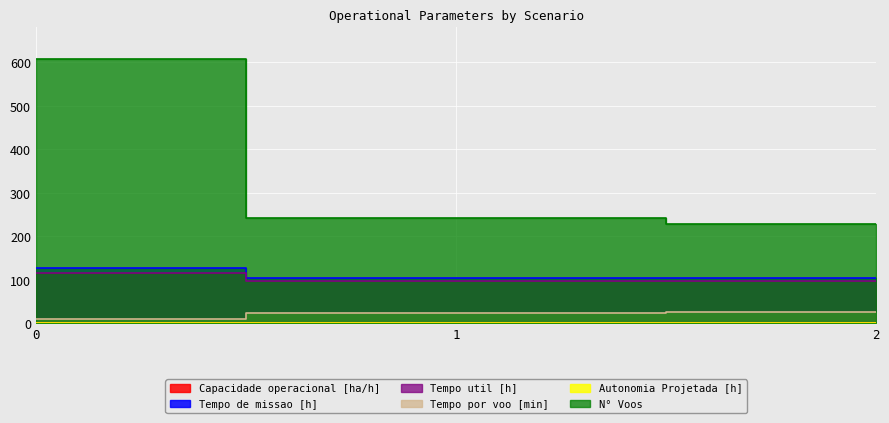

Reading left to right, list all the values displayed in this chart.

Capacidade operacional [ha/h]: 0=0.8	1=1.0	2=1.0
Tempo de missao [h]: 0=128.2	1=104.4	2=103.6
Tempo util [h]: 0=115.9	1=98.3	2=97.8
Tempo por voo [min]: 0=11.5	1=24.4	2=25.6
Autonomia Projetada [h]: 0=0.2	1=0.4	2=0.6
N° Voos: 0=607.0	1=242.0	2=229.0